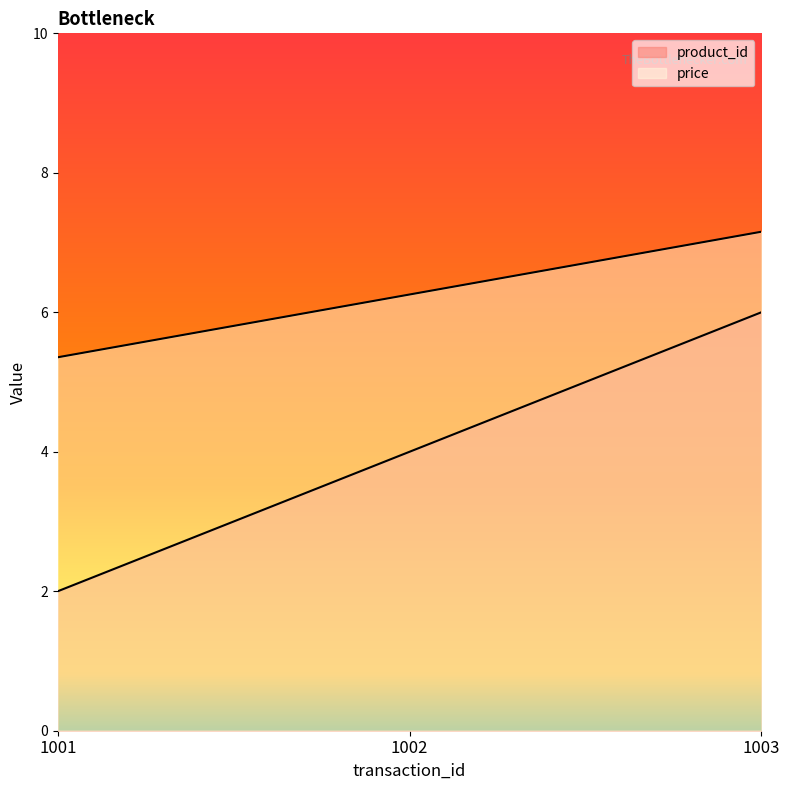

Reading left to right, what are all the values shown in this chart?

product_id: 1001=2.0	1002=4.0	1003=6.0
price: 1001=5.4	1002=6.3	1003=7.2